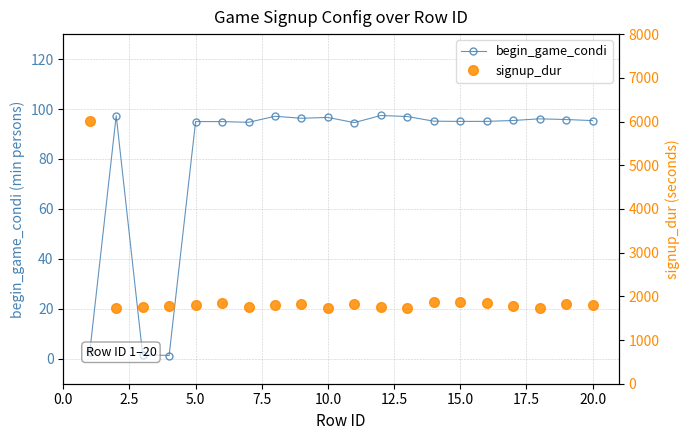

The value of begin_game_condi at 5.0 is 95.0. True or false?

True